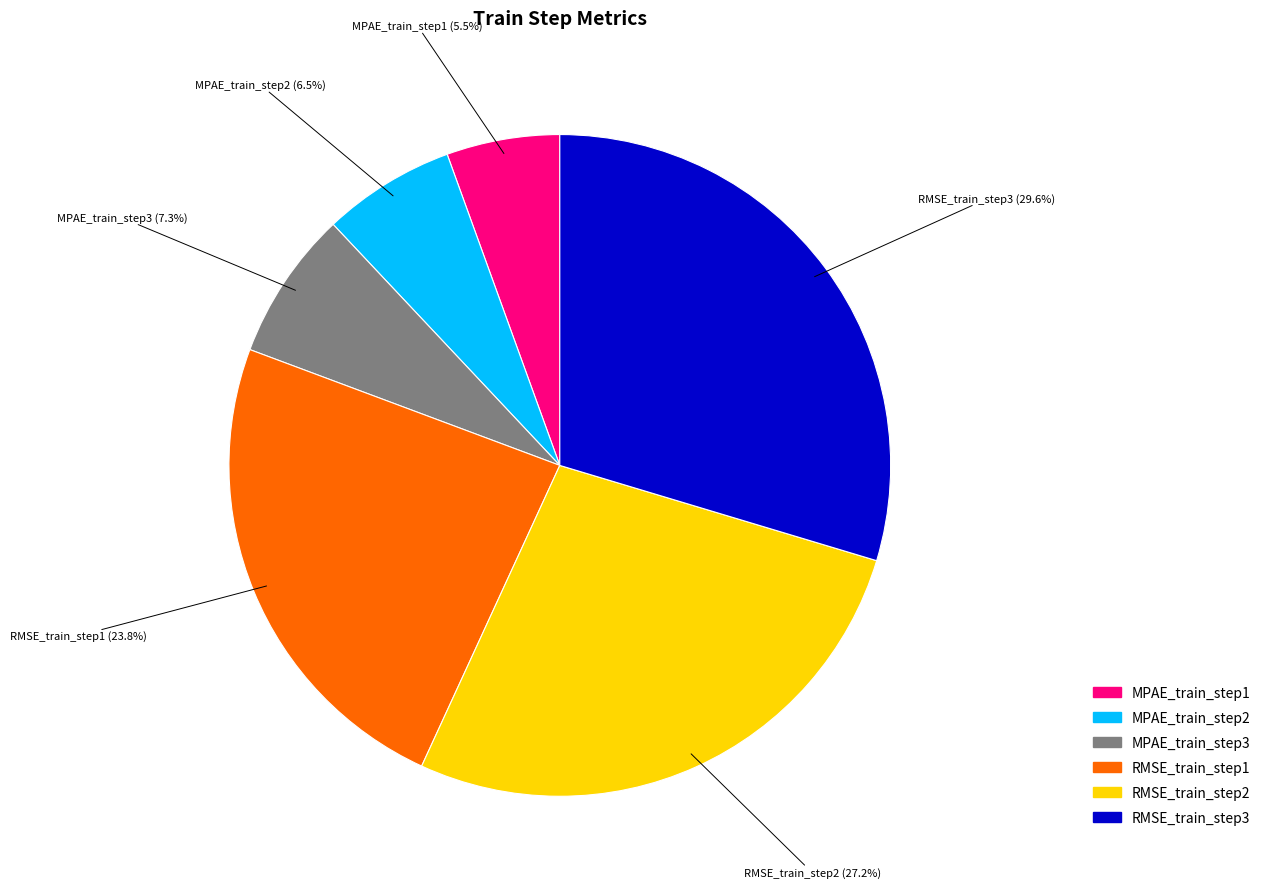

Is there a majority slice in this chart?

No